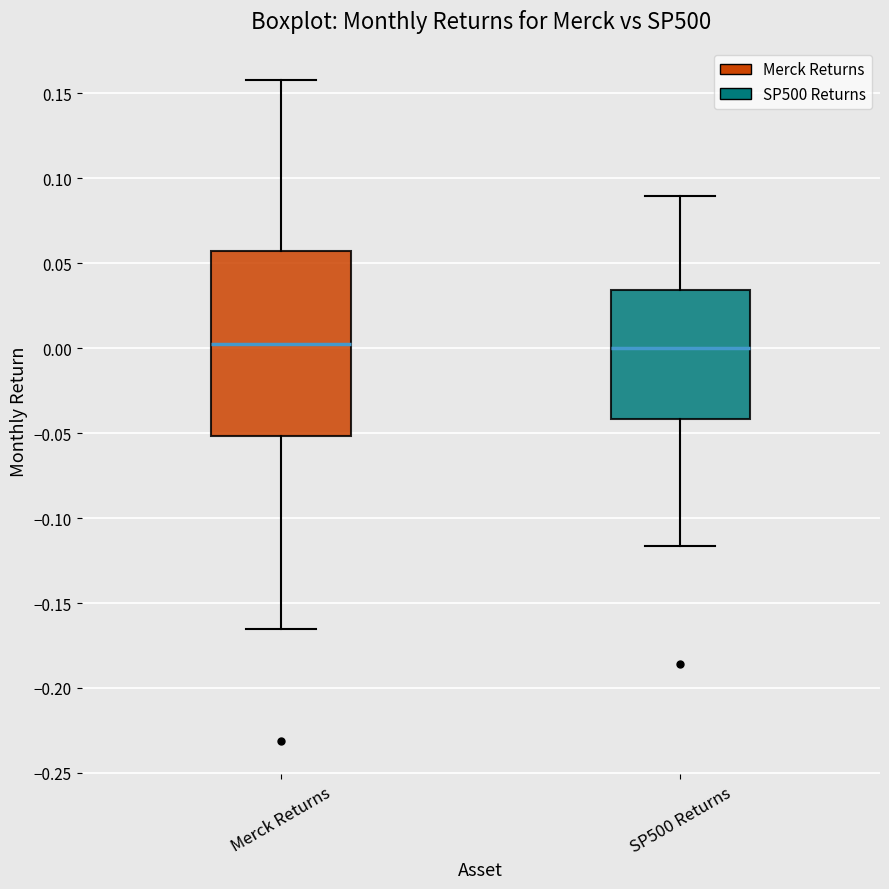

Reading left to right, read every box against the y-axis: the position of its median line, the range the box covers, and the ends of its whiskers. The values are not printed on the chart, so give them approximately, as read against the axis.

Merck Returns: median 0.005, box -0.050 to 0.055, whiskers -0.165 to 0.160
SP500 Returns: median 0.000, box -0.040 to 0.035, whiskers -0.115 to 0.090